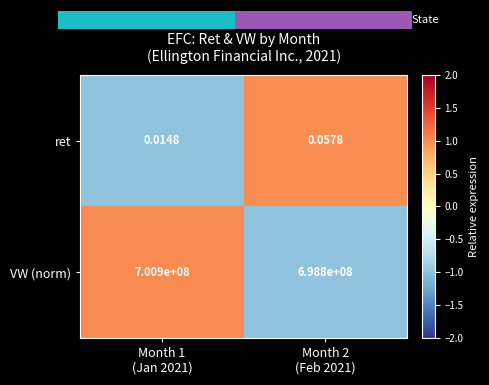

True or false: VW (norm) has a value of -1.0 at Month 2 (Feb 2021).

True